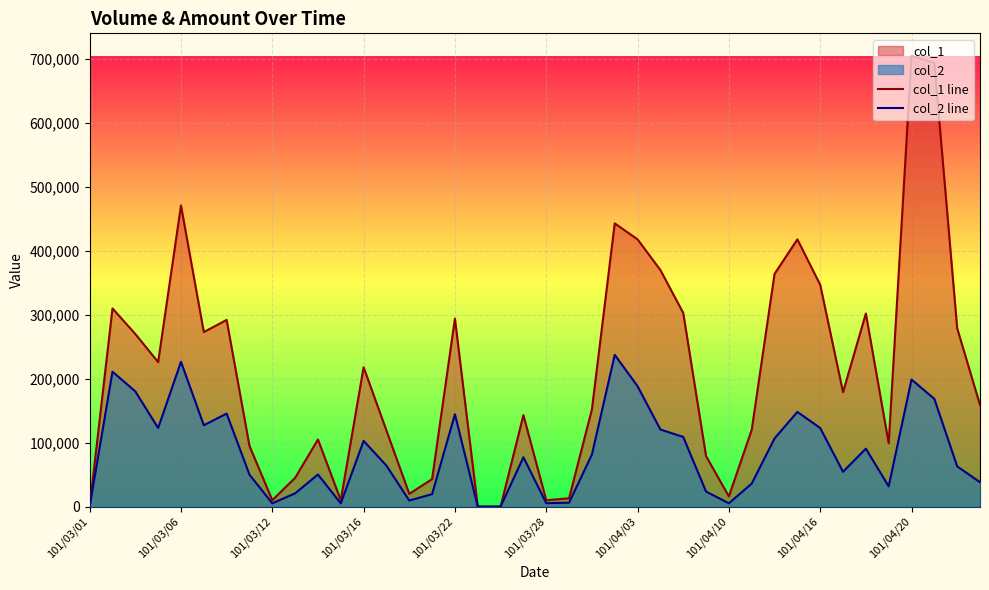

Where is col_1 line nearest to the value 352500?

101/04/16